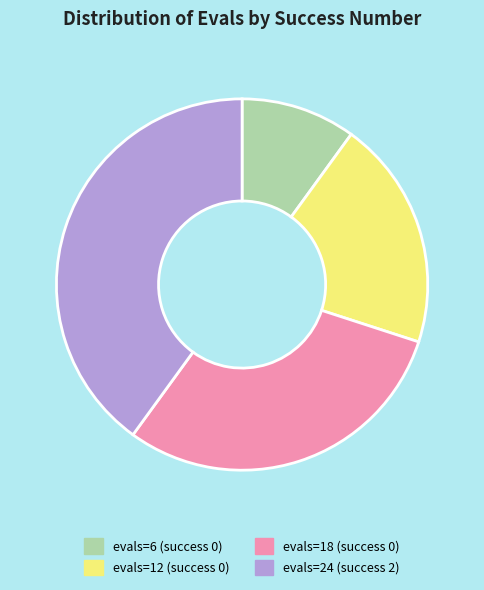

The evals=6 (success 0) slice represents 22% of the pie. True or false?

False